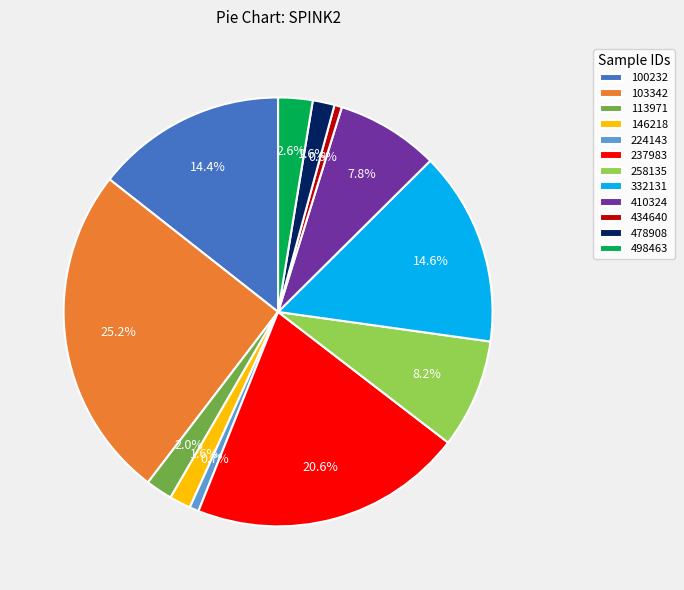

To the nearest percent, what is the difference between the 100232 and 113971 slice percentages?

12%